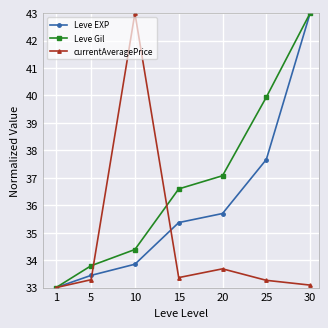

What is the difference between the maximum and minimum values in the Leve Gil series?

10.0